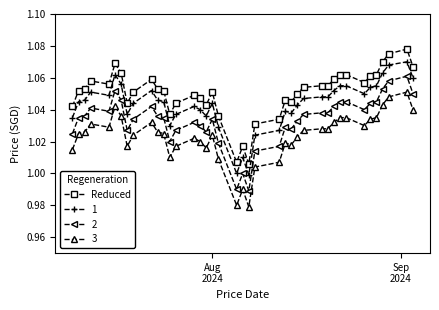

How many lines are shown in the chart?

4